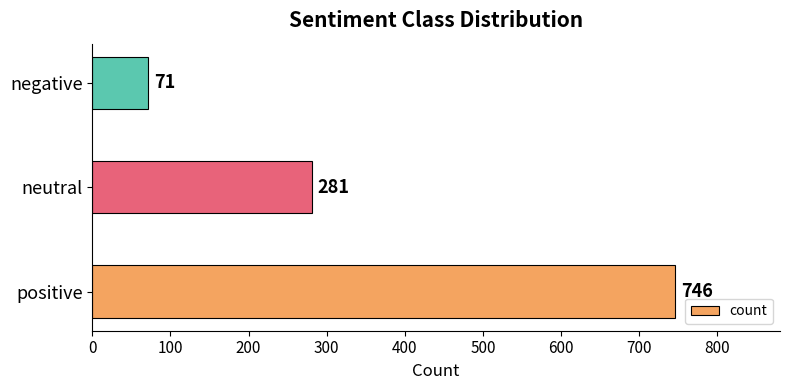

Which has a higher value, positive or negative?

positive